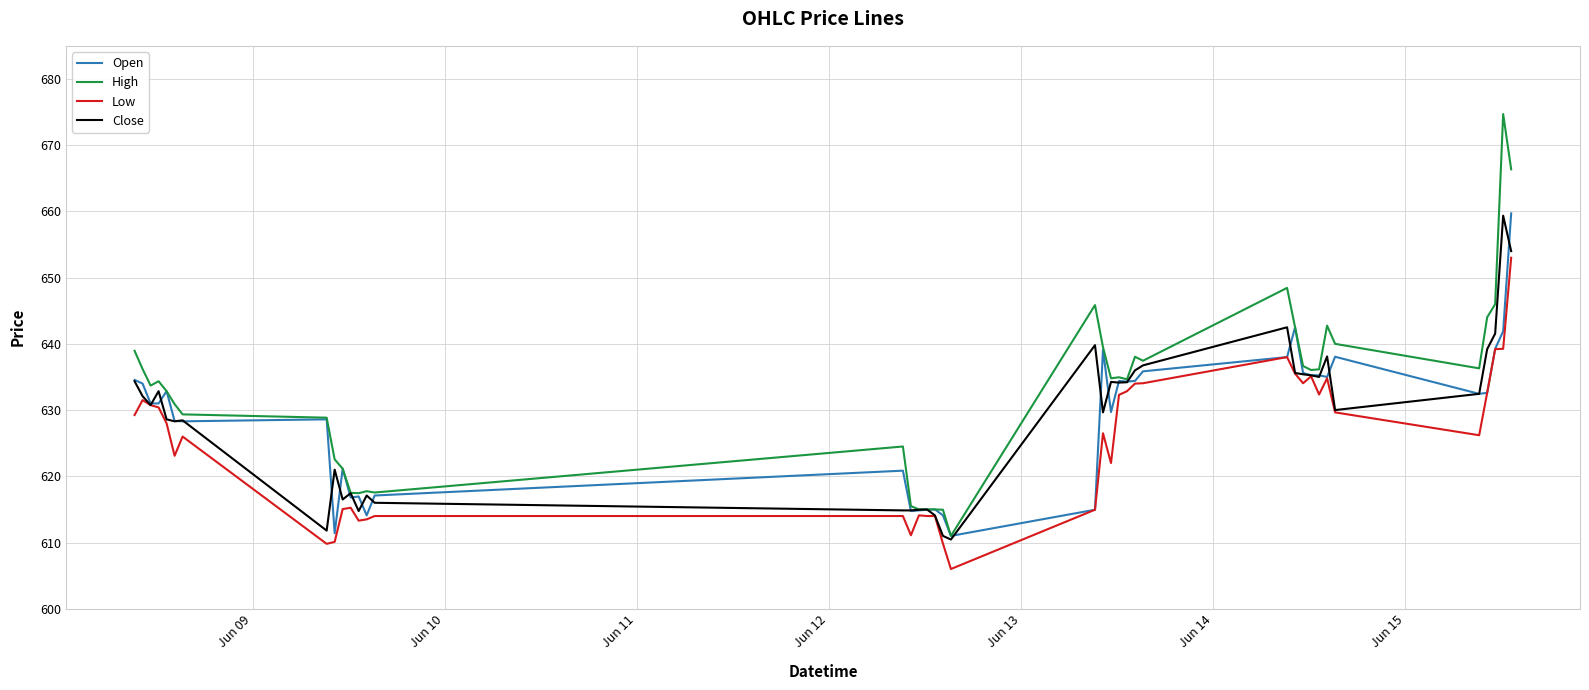

At how many categories does at least one series exceed 628?

27